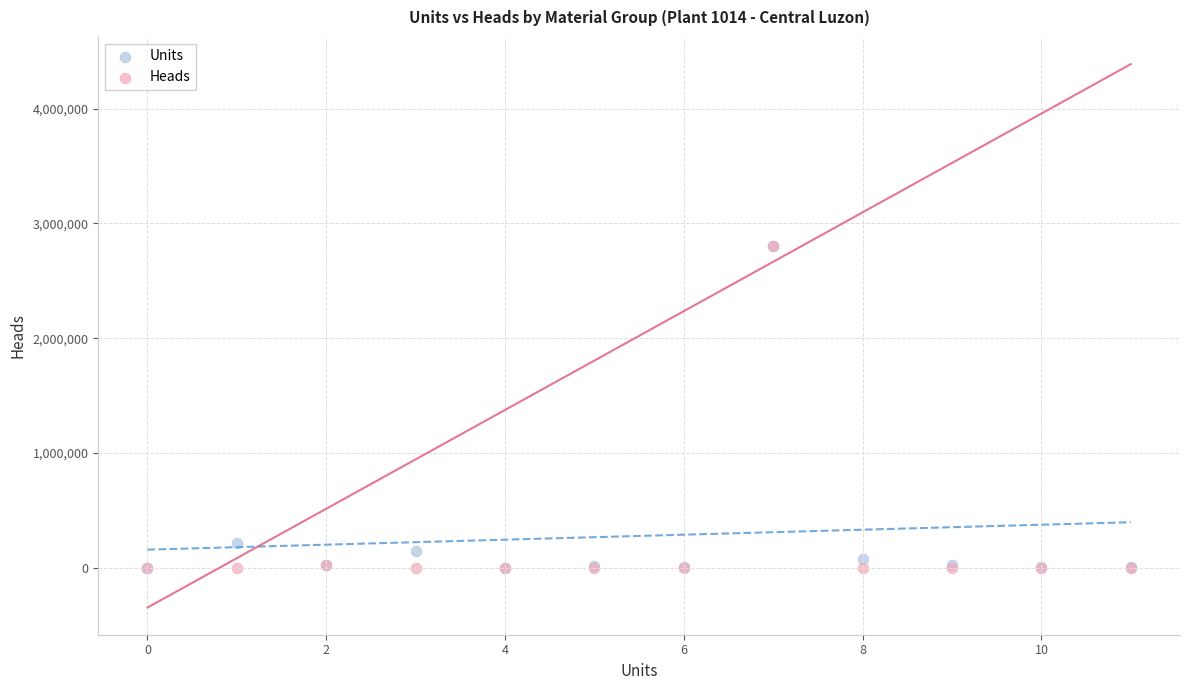

What are all the series names shown in the legend?

Units, Heads